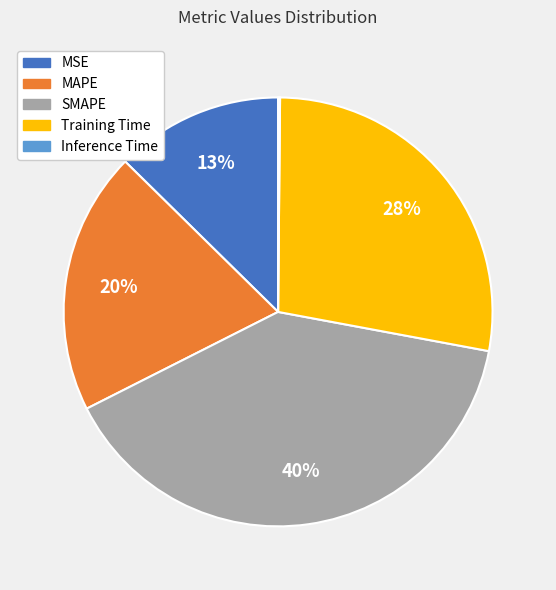

What percentage is the MSE slice, to the nearest percent?

13%